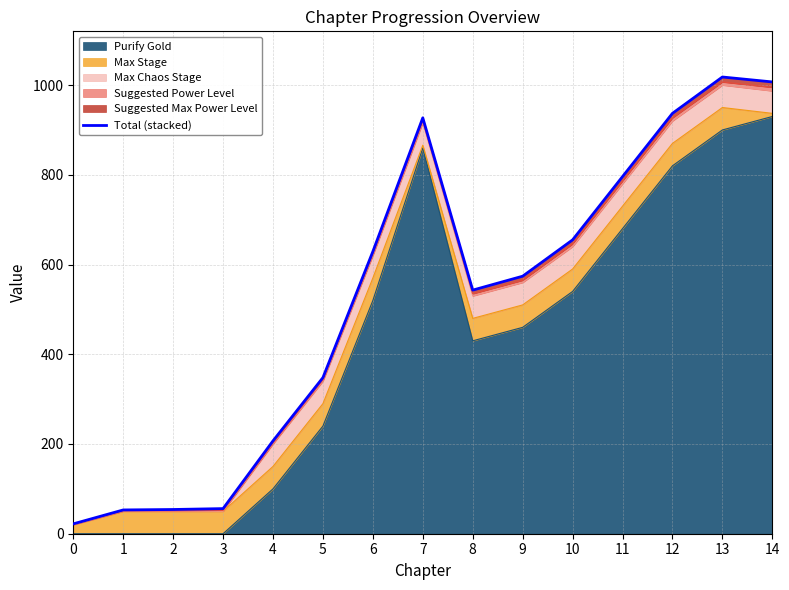

Which has a higher value, 12 or 1?

12